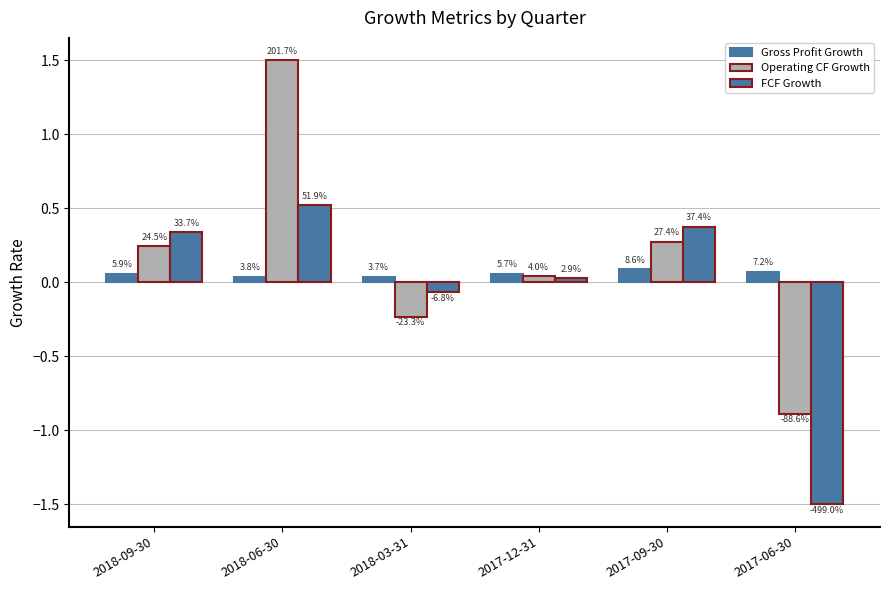

How many bars are there in total?

18